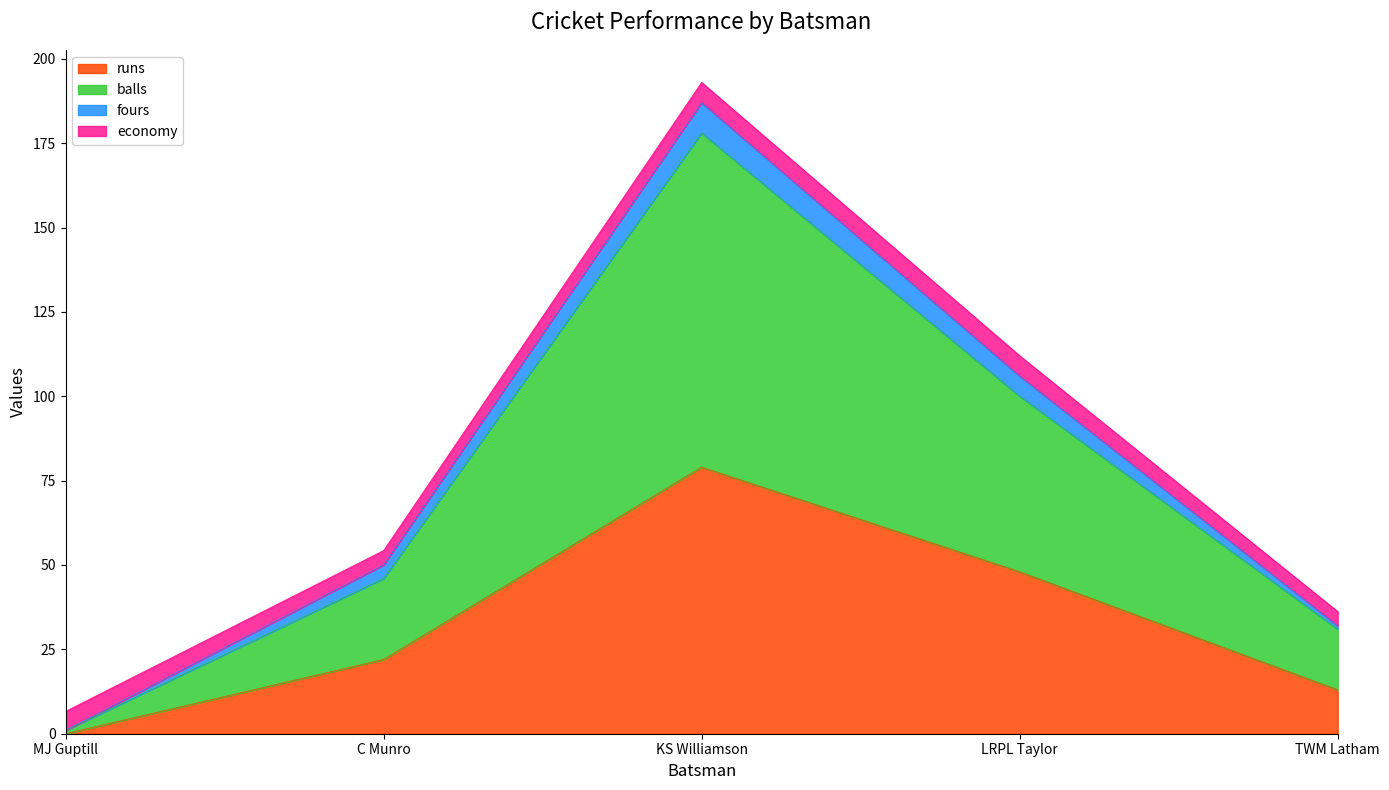

What are all the series names shown in the legend?

runs, balls, fours, economy